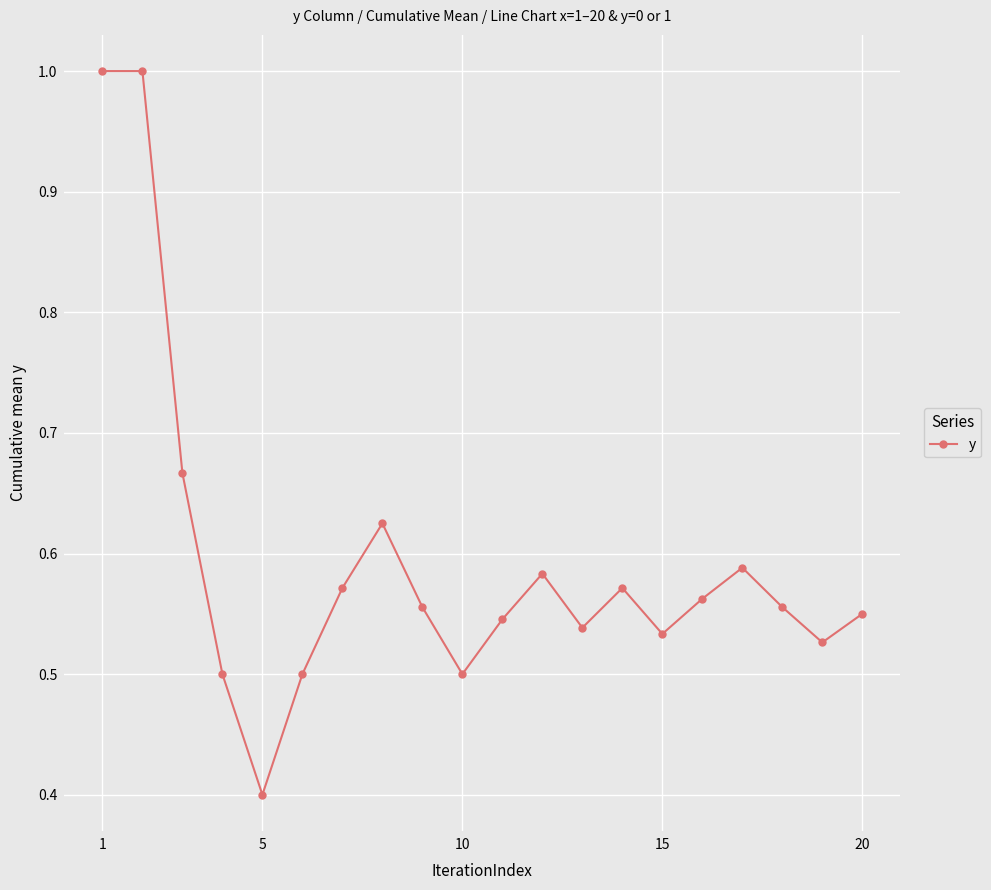

How many lines are shown in the chart?

1